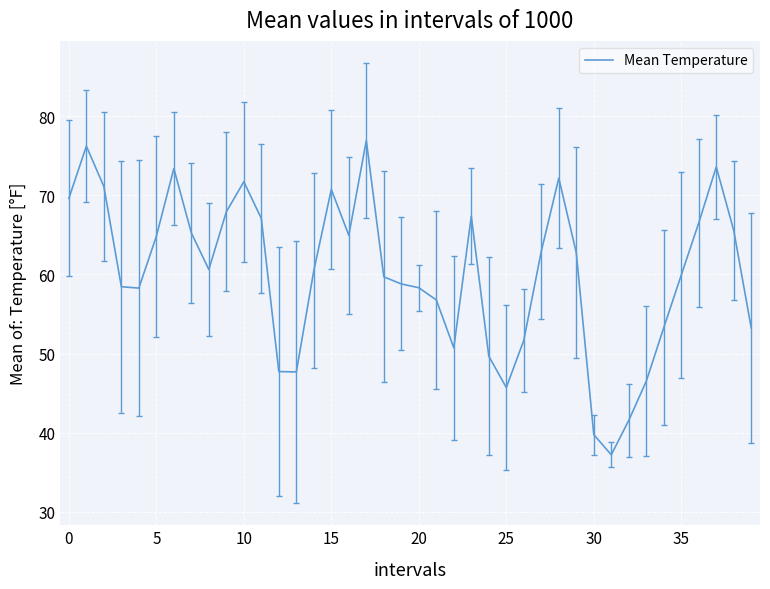

What is the maximum value shown in the chart?

76.9